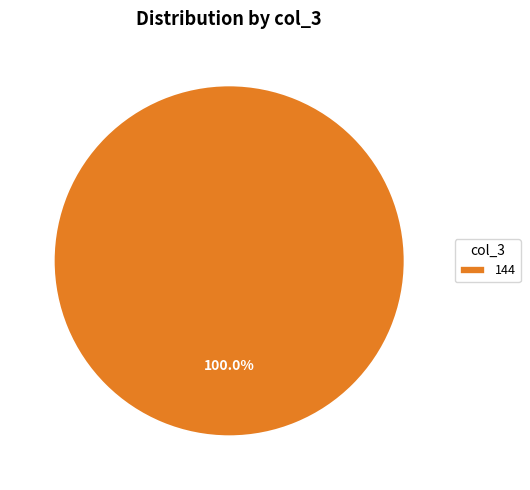

Rank the categories by value from highest to lowest.

144